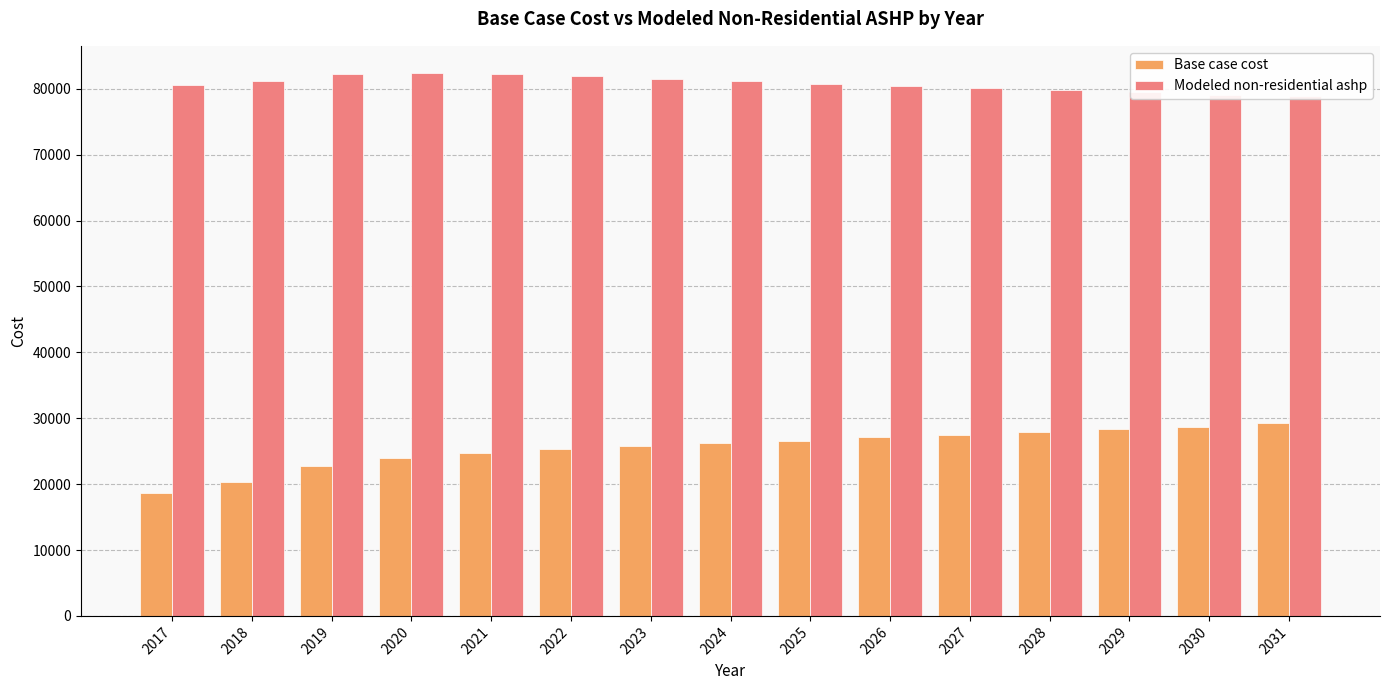

Are the bars horizontal?

No